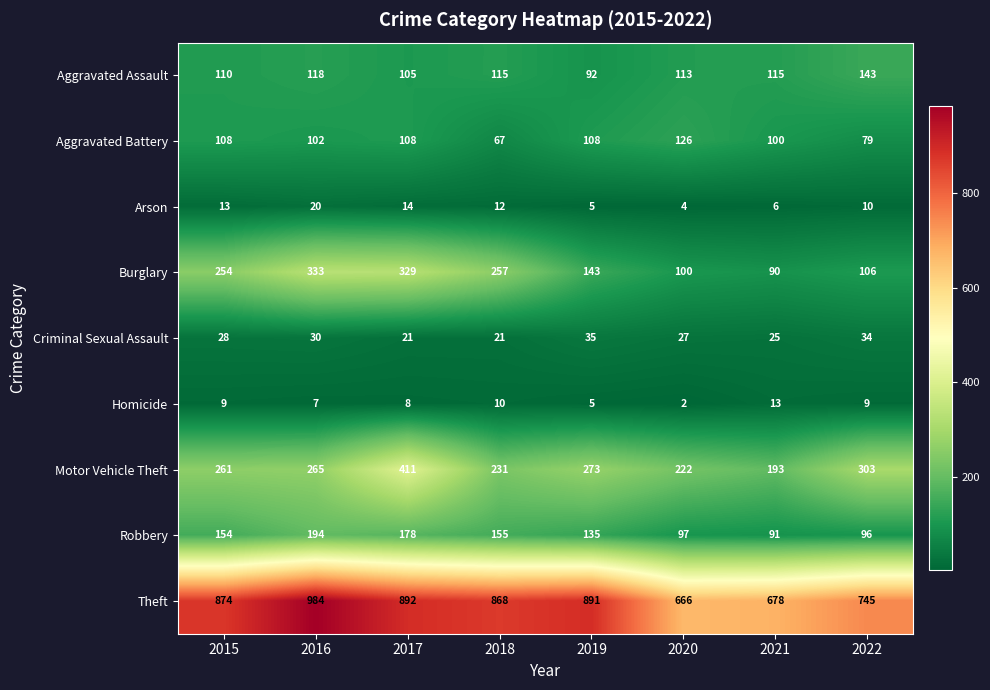

Read the Motor Vehicle Theft value at 2020, to the nearest 10.

220